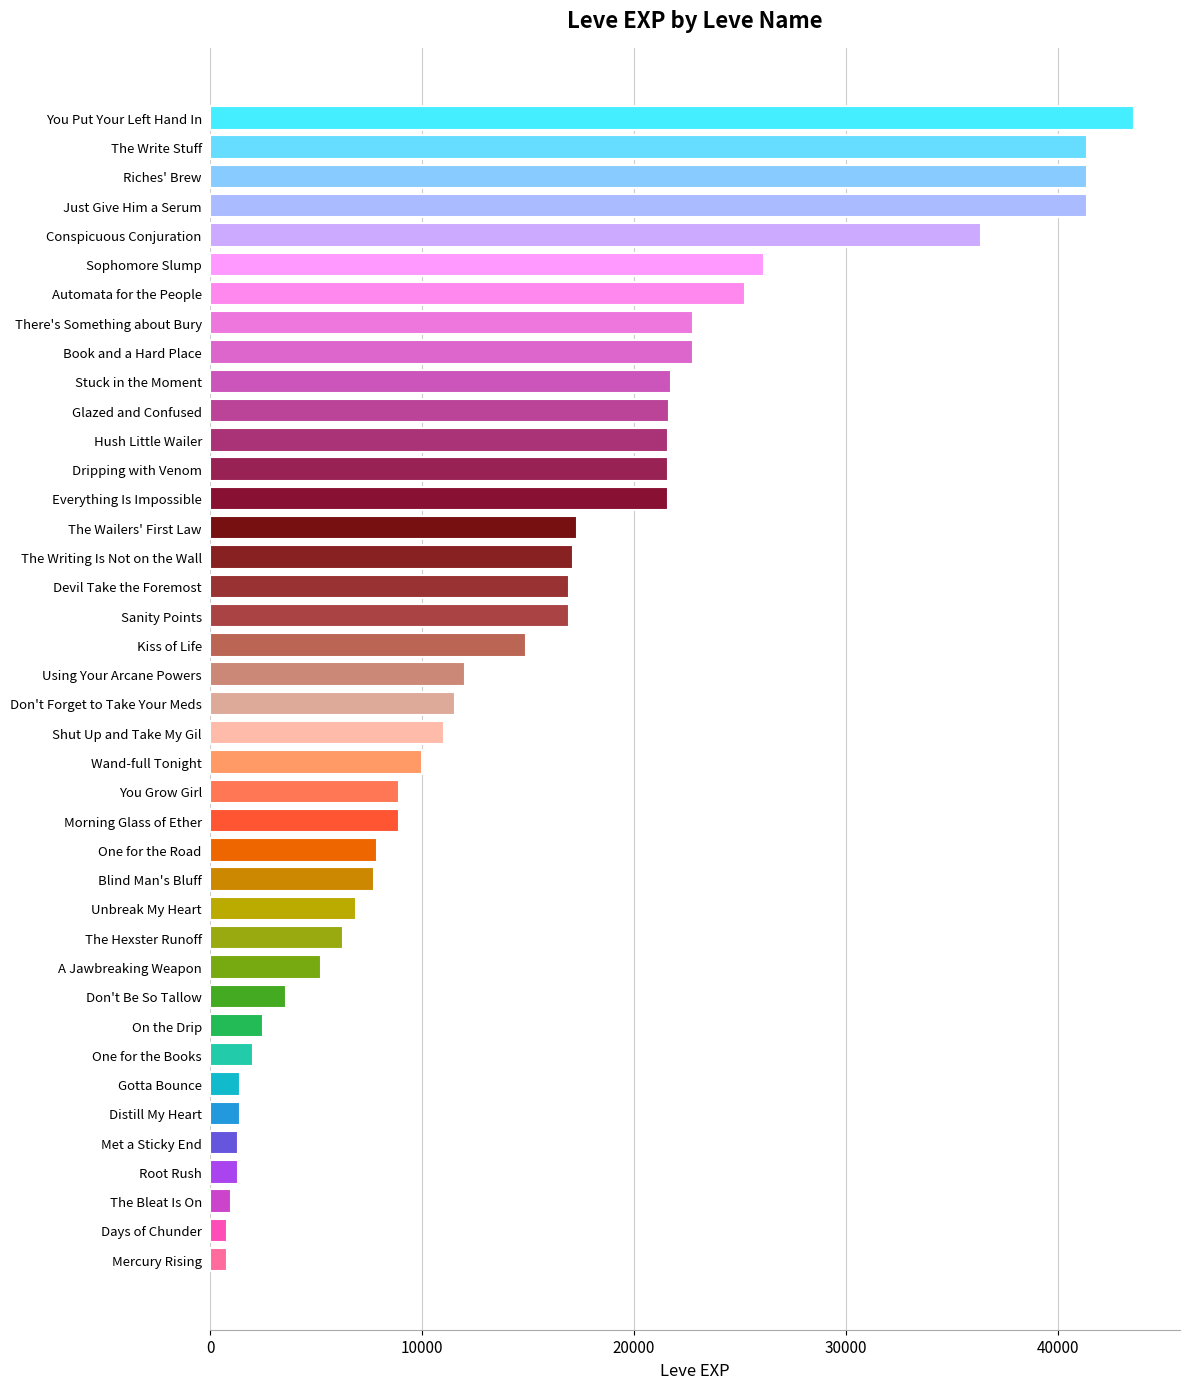

What is the minimum value shown in the chart?

800